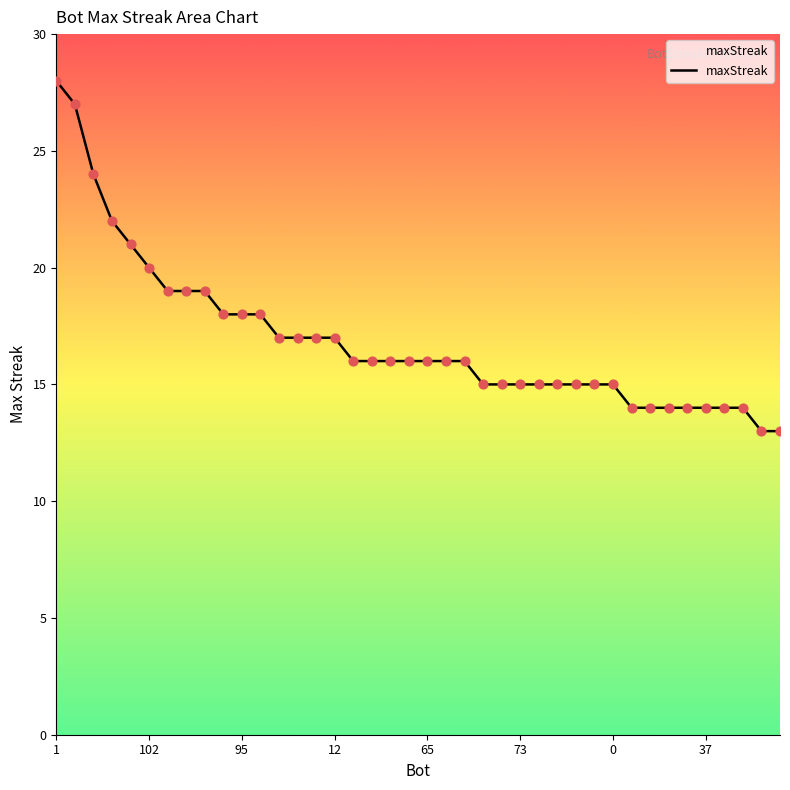

What is the smallest value displayed?

13